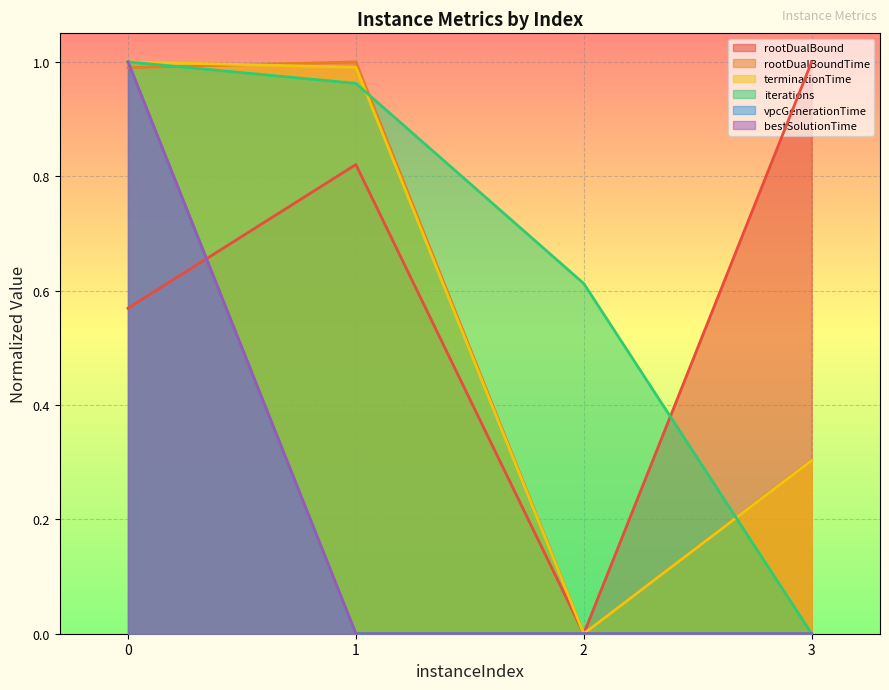

Reading right to left, transcribe all the data shown in this chart.

rootDualBound: 3=1.0	2=0.0	1=0.8	0=0.6
rootDualBoundTime: 3=0.3	2=0.0	1=1.0	0=1.0
terminationTime: 3=0.3	2=0.0	1=1.0	0=1.0
iterations: 3=0.0	2=0.6	1=1.0	0=1.0
vpcGenerationTime: 3=0.0	2=0.0	1=0.0	0=1.0
bestSolutionTime: 3=0.0	2=0.0	1=0.0	0=1.0